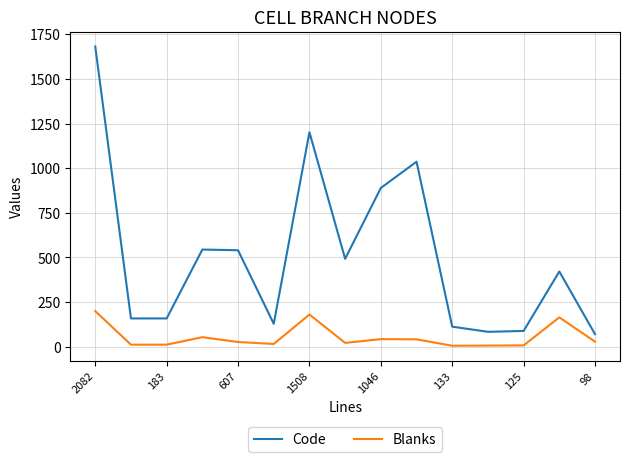

Which series has the largest range (max minus min)?

Code